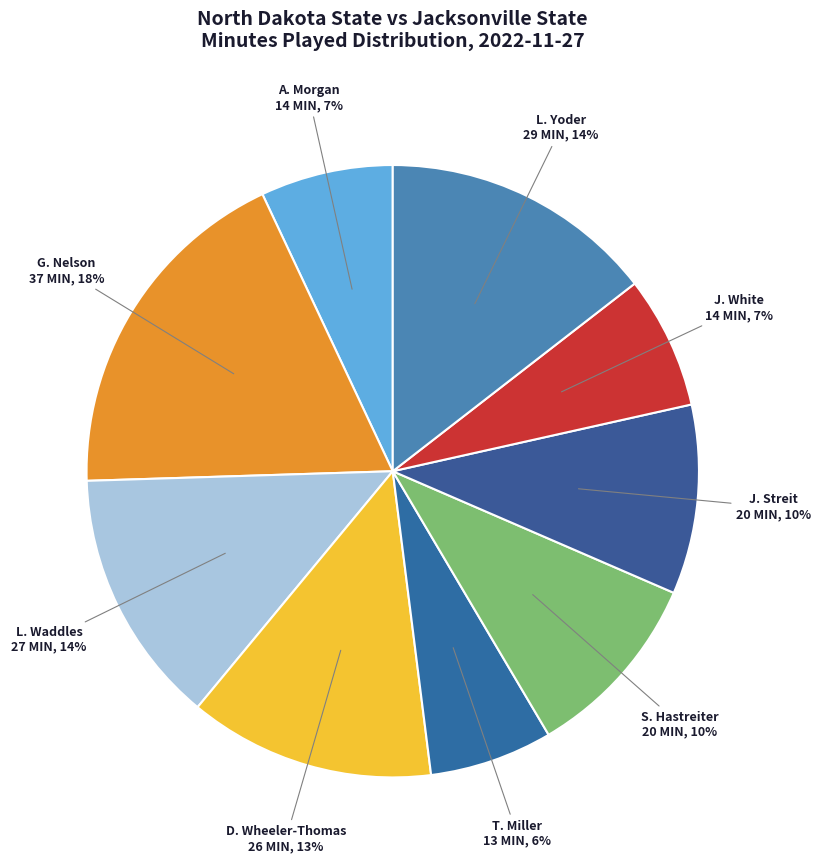

Is there a majority slice in this chart?

No